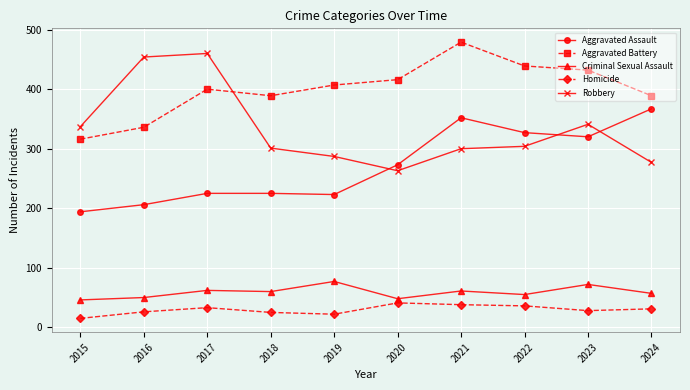

How many values in the Aggravated Battery series are below 407?

5